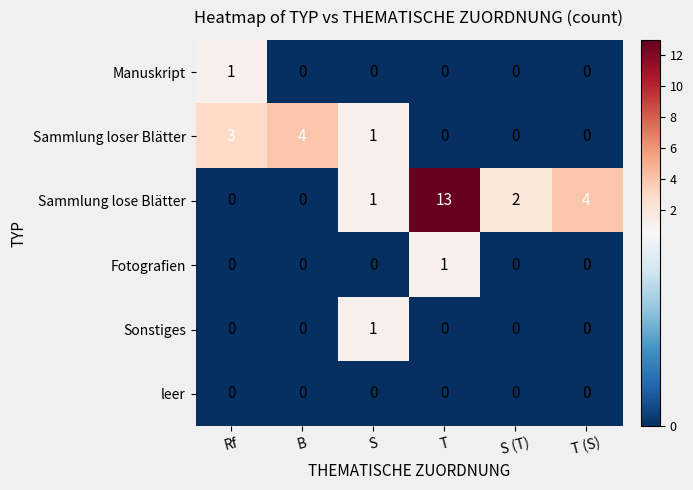

At which label does Sammlung lose Blätter first exceed 2?

T